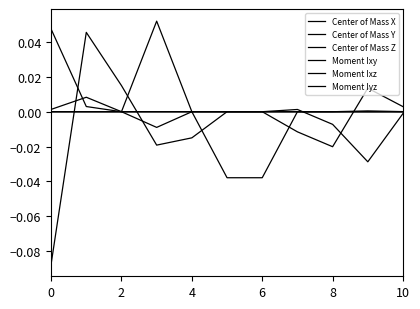

Is this an area chart (filled region under the line)?

No